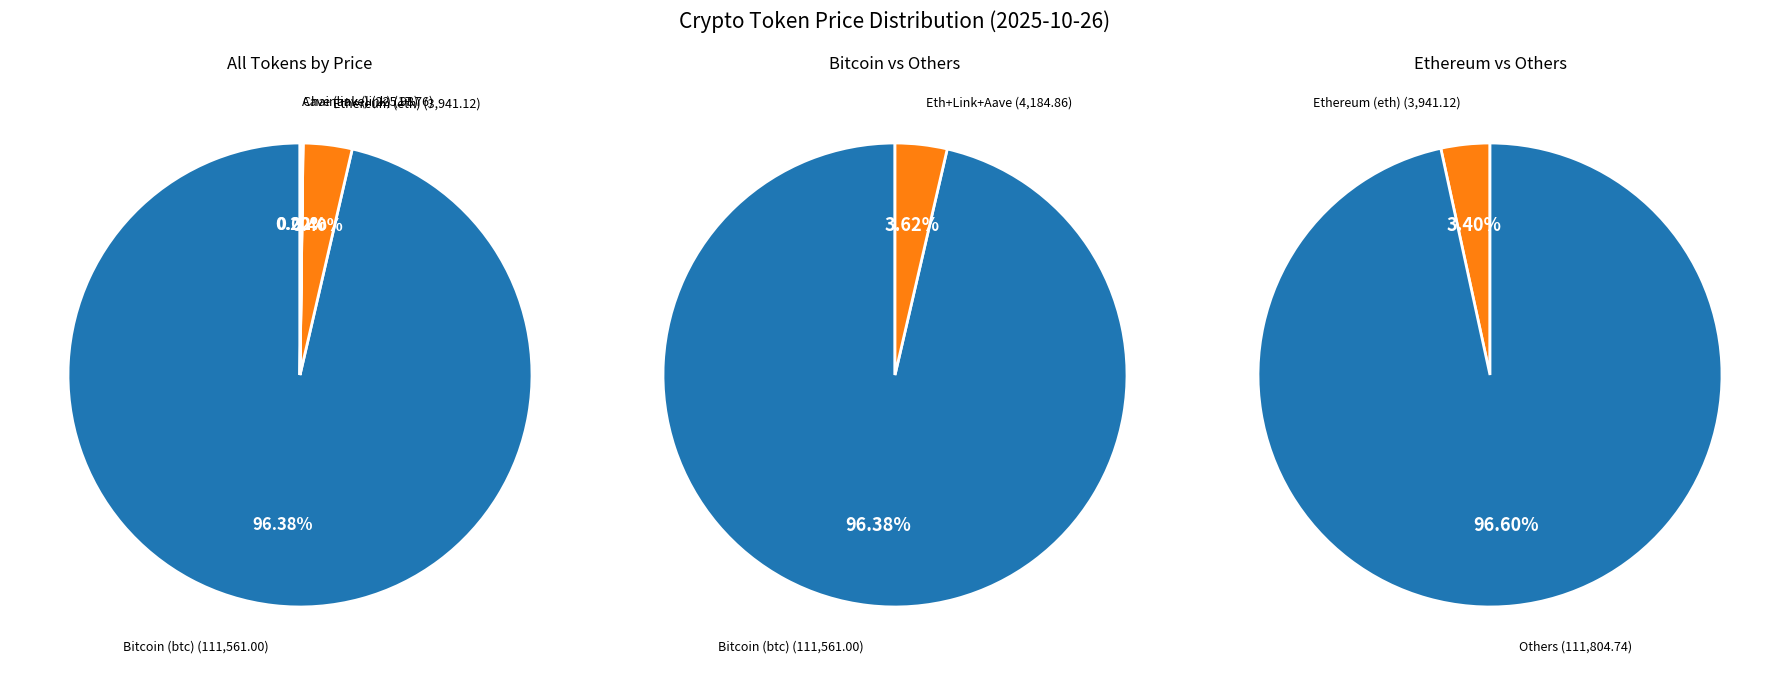

How many slices are in this pie chart?

4